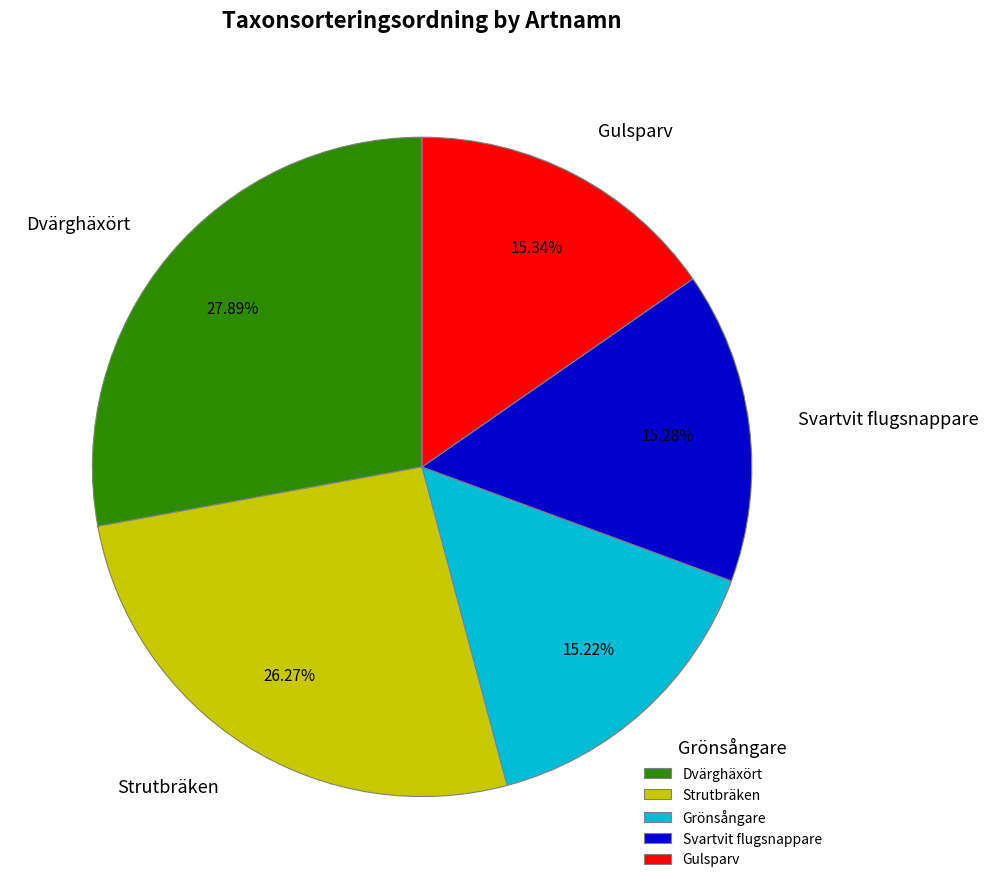

What is the largest slice in the pie chart?

Dvärghäxört